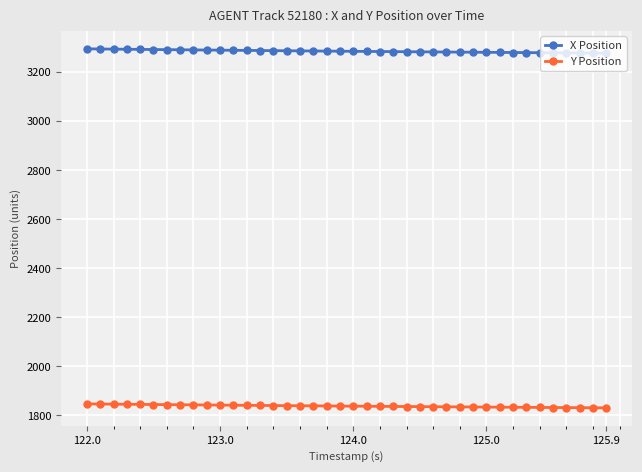

Which series has the largest total across all categories?

X Position